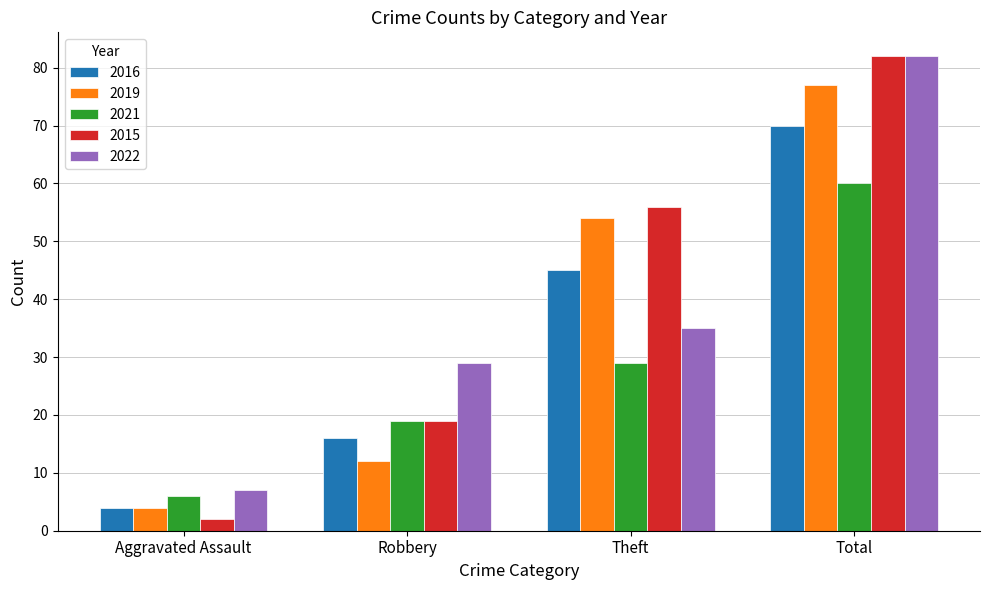

What is the spread (max minus min) of values at Robbery?

17